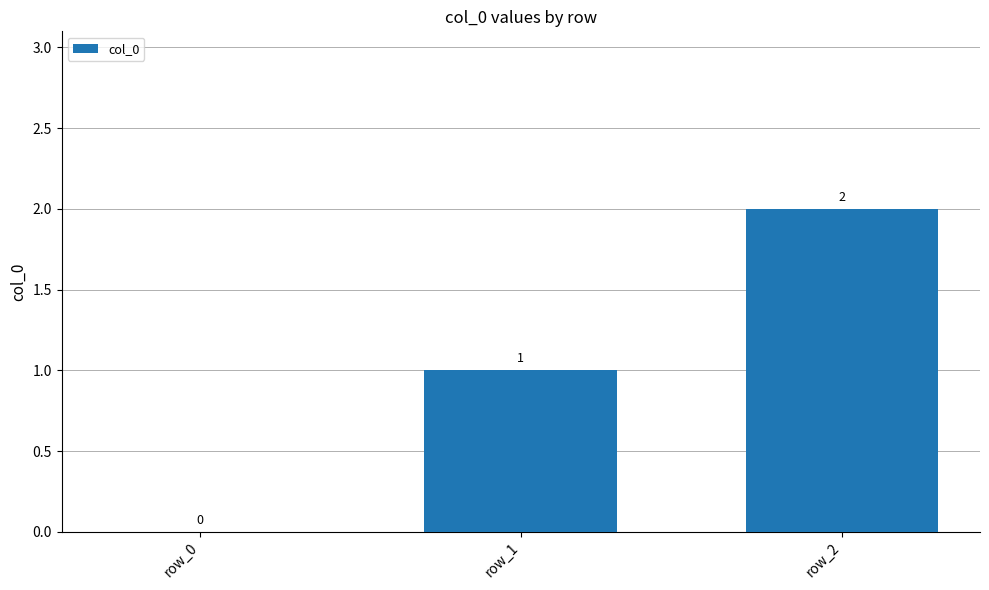

What is the average value?

1